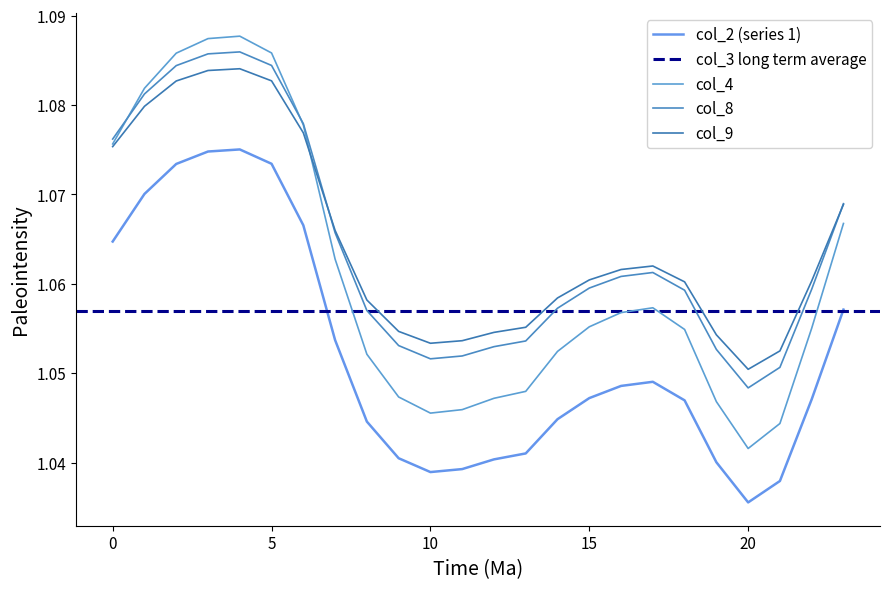

Does the chart have visible grid lines?

No